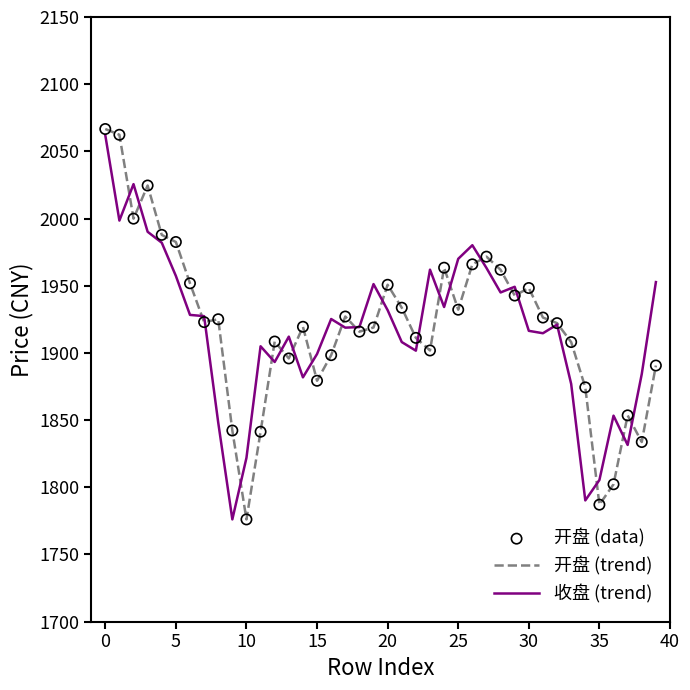

What is the minimum value shown in the chart?

1776.1